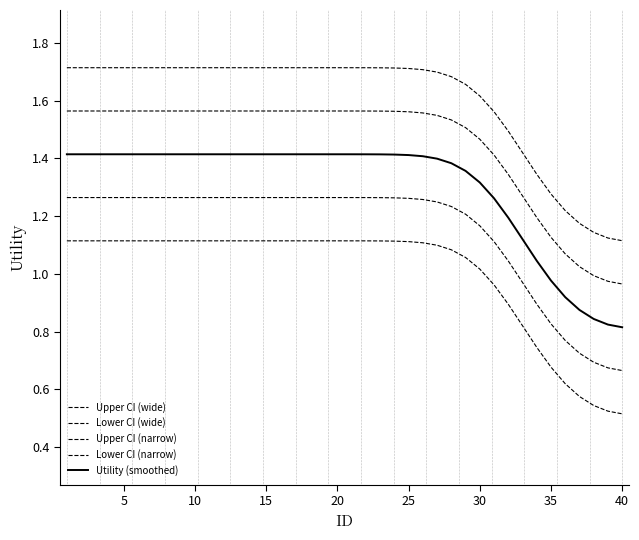

True or false: Lower CI (narrow) and Upper CI (narrow) intersect in this chart.

False